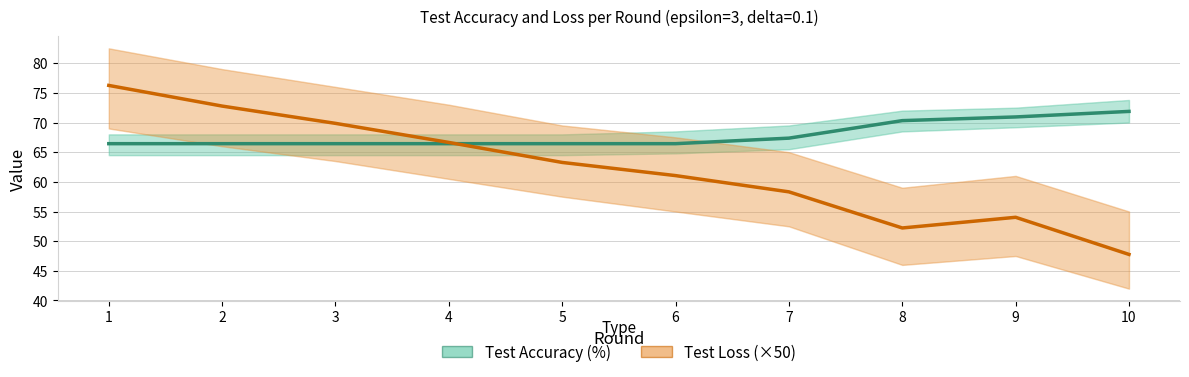

The Test Loss (×50) series shows 76.3 at 1. True or false?

True